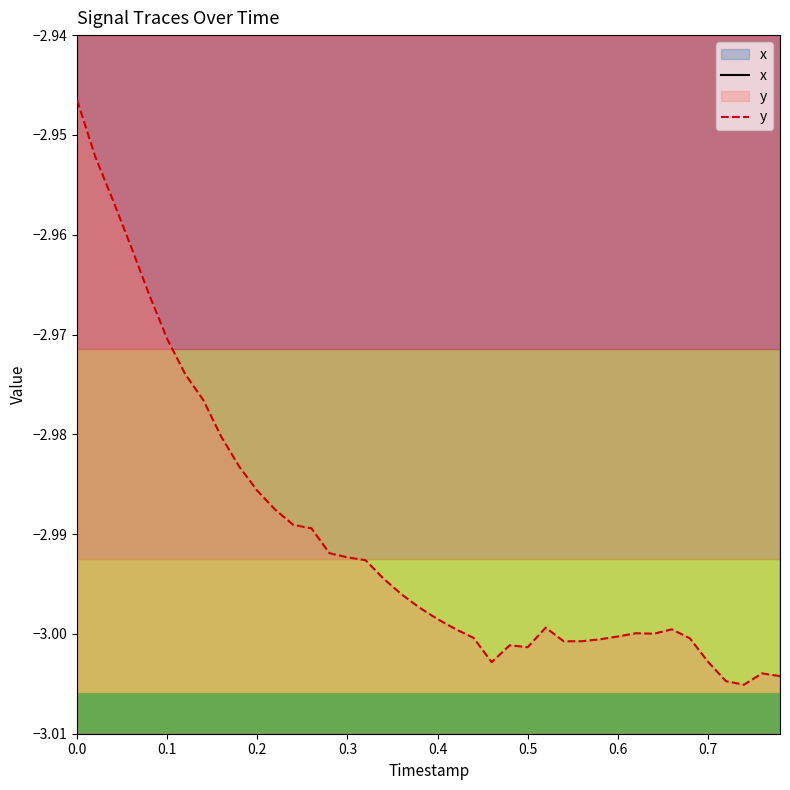

Reading right to left, list all the values displayed in this chart.

x: 1.0	1.0	1.0	1.0	1.0	1.0	1.0	1.0	1.0	1.0	1.0	1.0	1.0	1.0	1.0	1.0	1.0	1.0	1.0	1.0	1.0	1.0	1.0	1.0	1.0	1.0	1.0	1.1	1.1	1.1	1.1	1.1	1.1	1.1	1.1	1.1	1.1	1.1	1.1	1.1
y: -3.0	-3.0	-3.0	-3.0	-3.0	-3.0	-3.0	-3.0	-3.0	-3.0	-3.0	-3.0	-3.0	-3.0	-3.0	-3.0	-3.0	-3.0	-3.0	-3.0	-3.0	-3.0	-3.0	-3.0	-3.0	-3.0	-3.0	-3.0	-3.0	-3.0	-3.0	-3.0	-3.0	-3.0	-3.0	-3.0	-3.0	-3.0	-3.0	-2.9